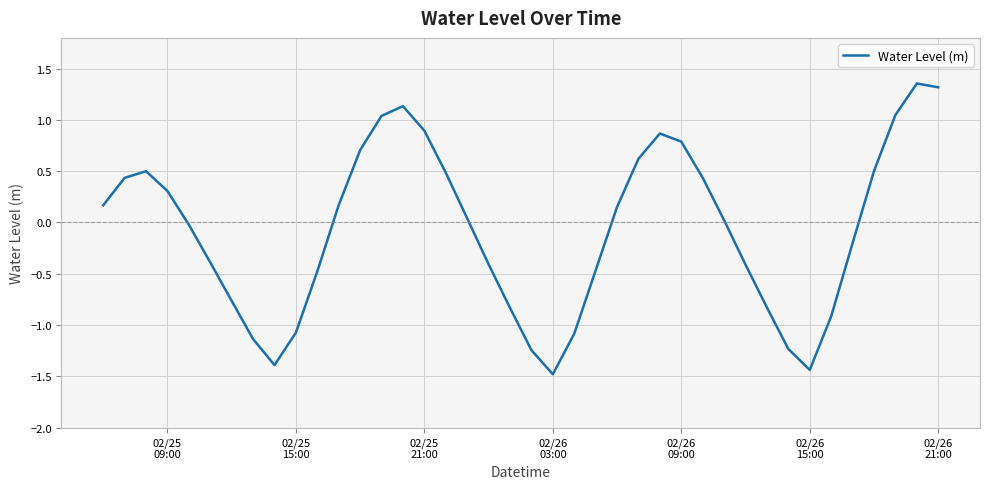

What is the minimum value shown in the chart?

-1.5